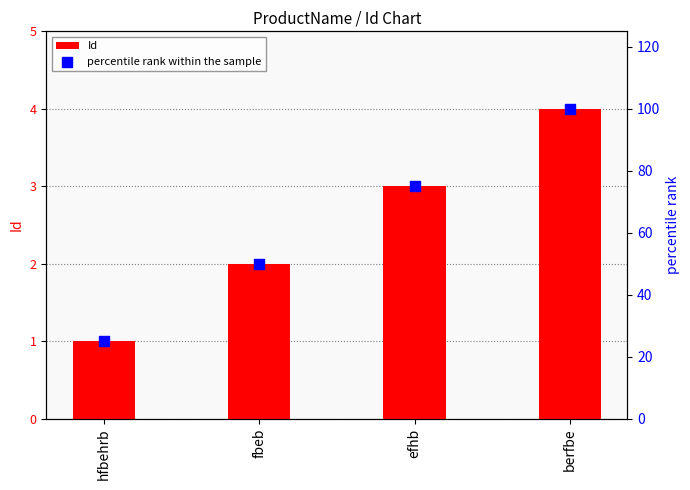

At which category is the sum across all series the highest?

berfbe